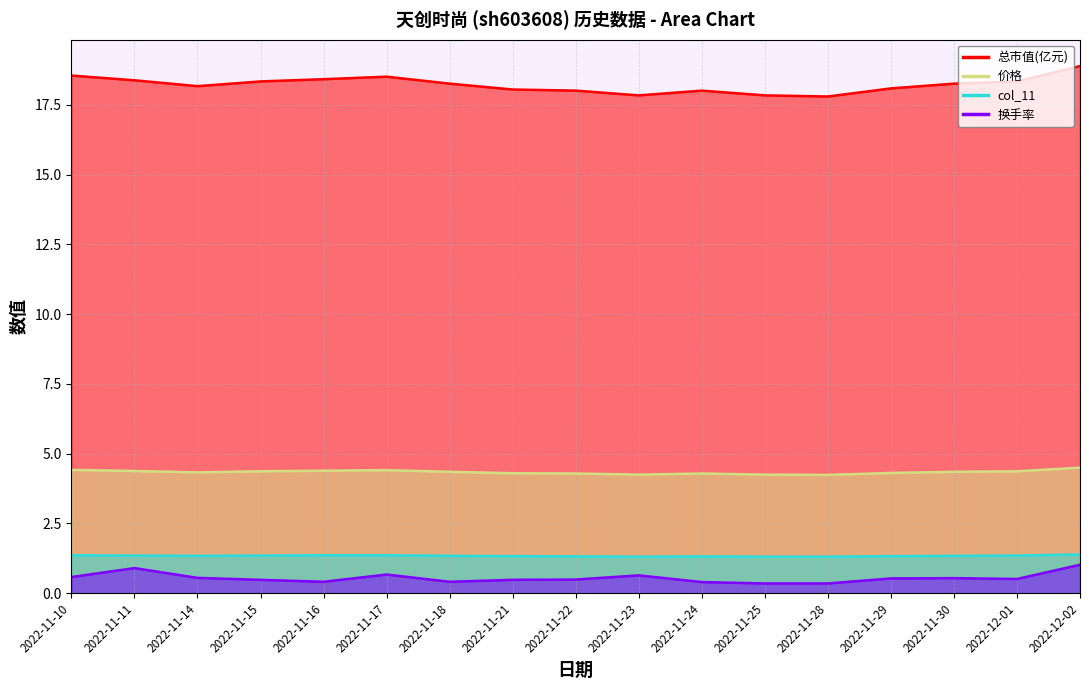

True or false: 换手率 has a value of 0.7 at 2022-11-22.

False